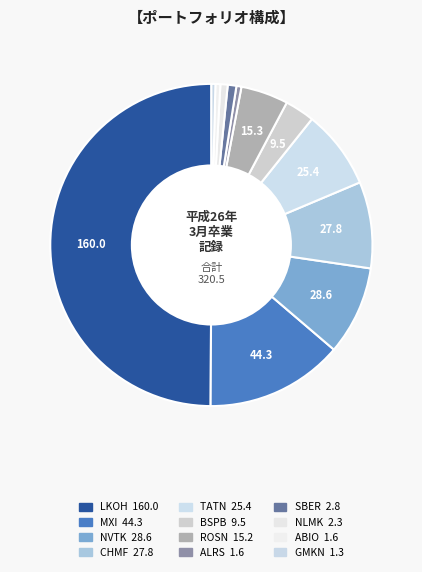

What percentage is the NLMK slice, to the nearest percent?

1%